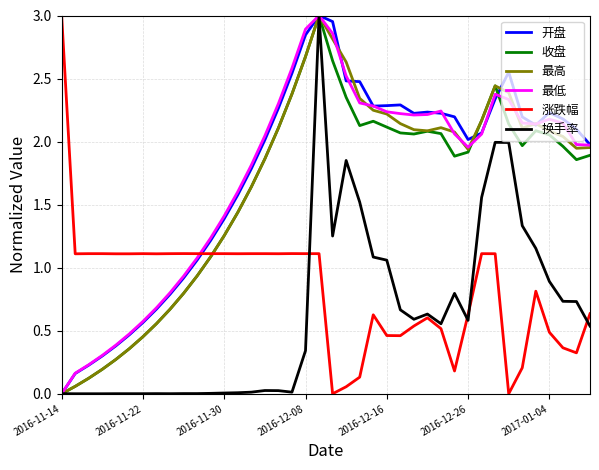

Does the chart display data point markers on the line(s)?

No